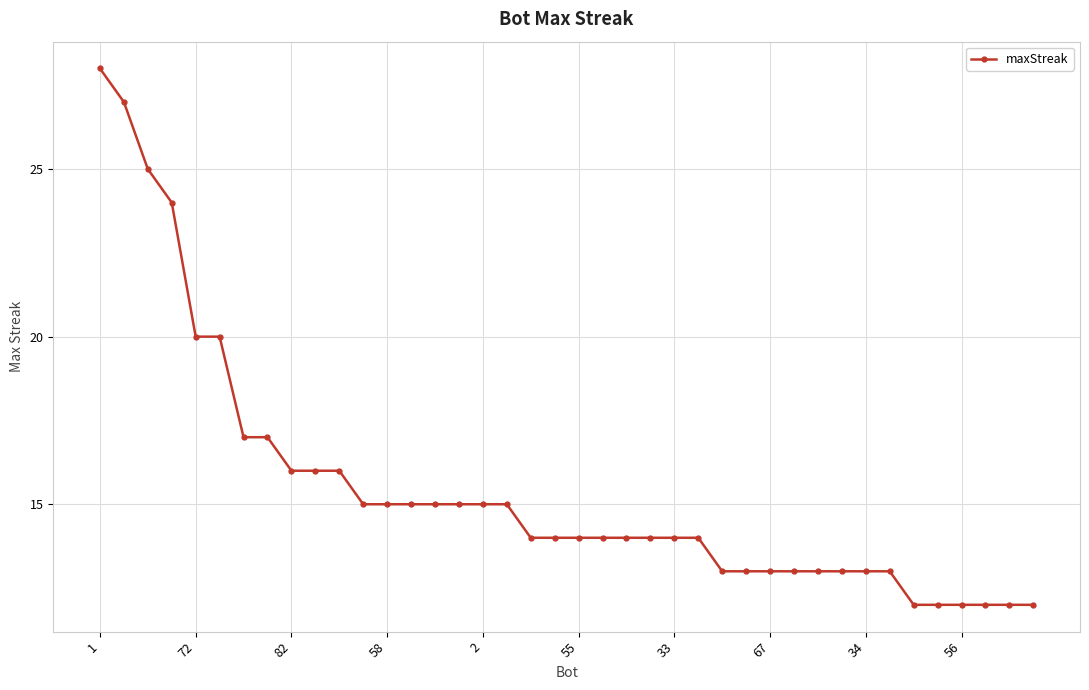

What is the sum of all values?

619